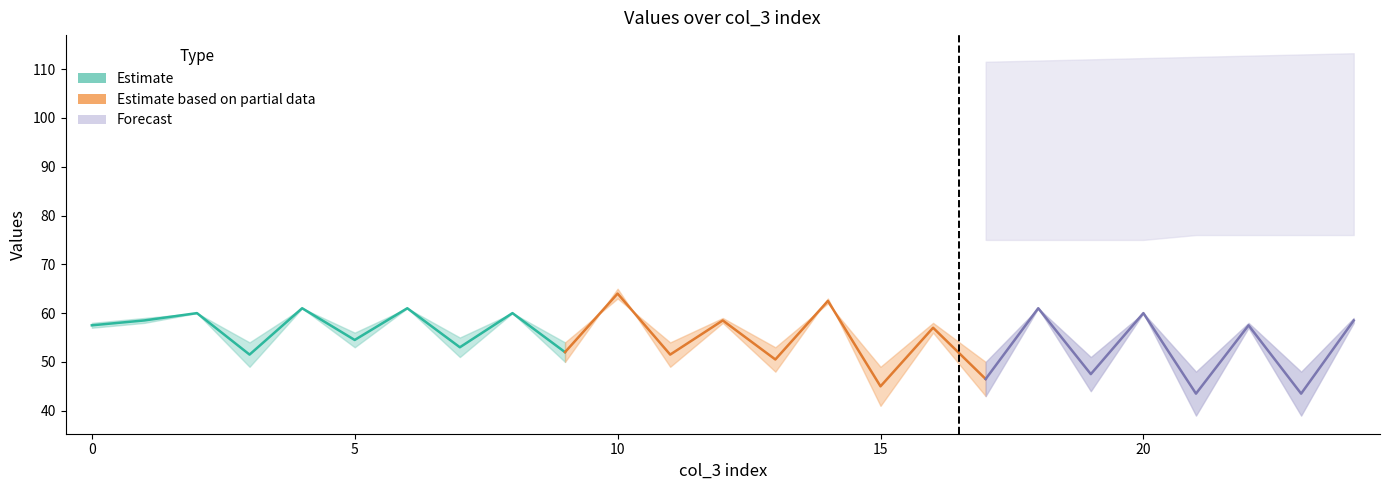

How many data points does each series have?

25